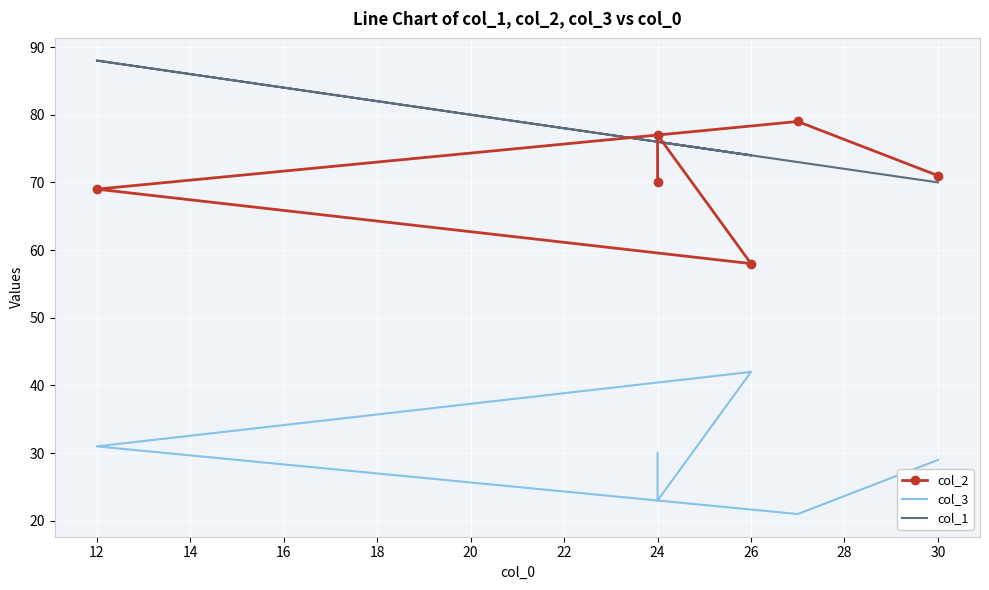

What is the greatest value displayed?

88